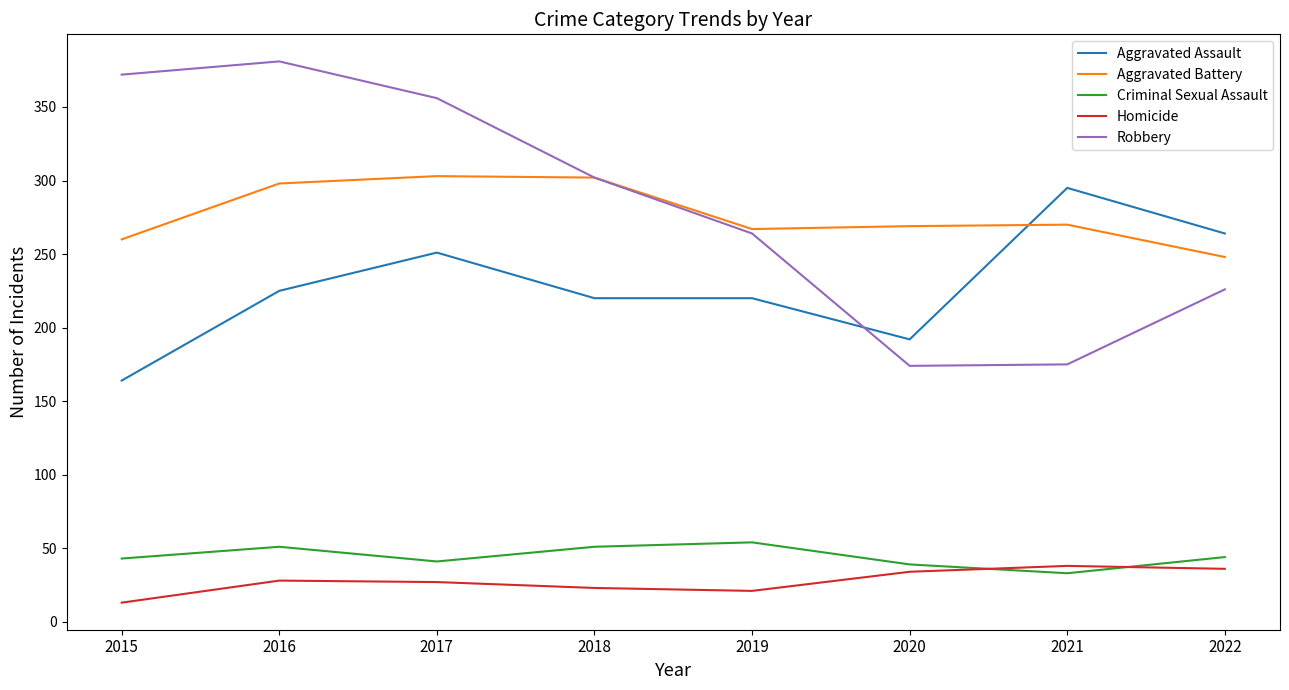

How many lines are shown in the chart?

5